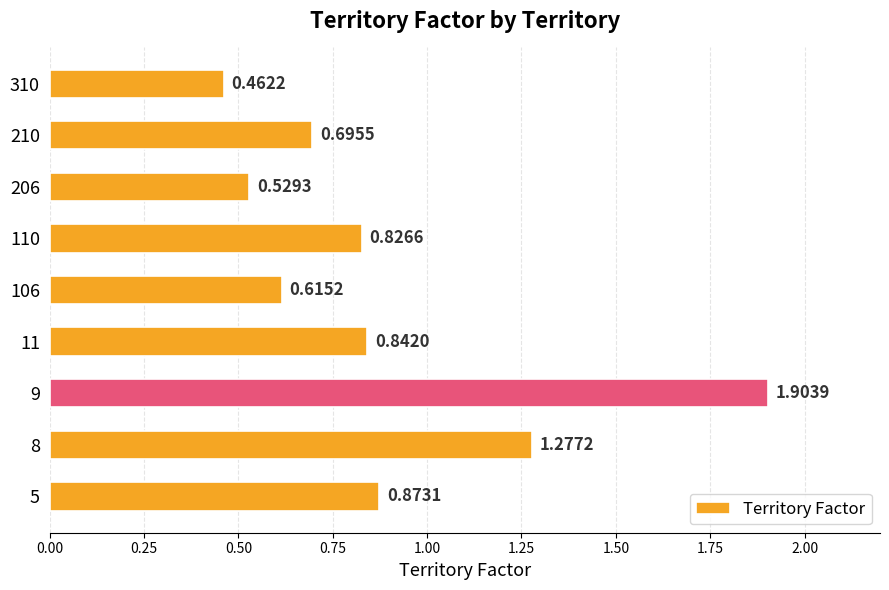

Which has a higher value, 106 or 8?

8